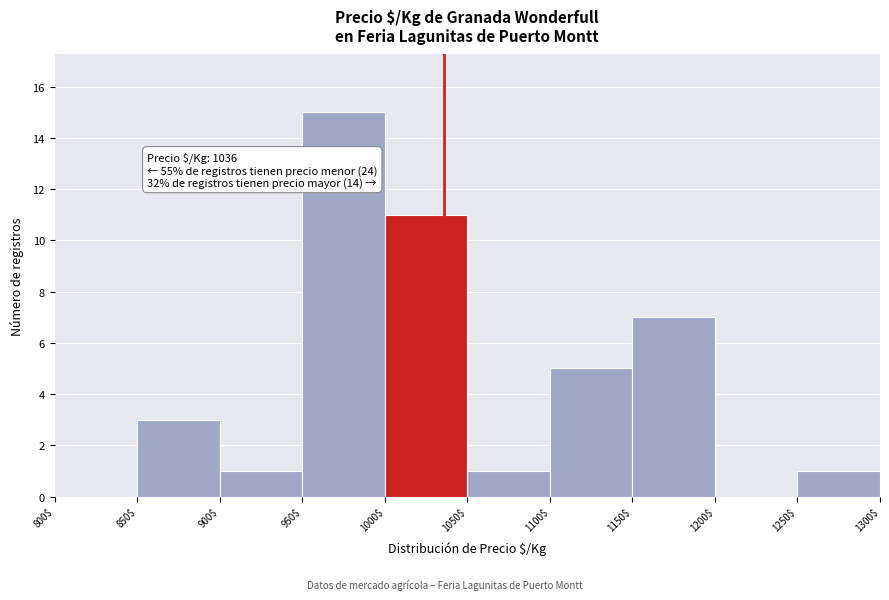

Which range on the x-axis has the tallest bar?

950$ to 1000$